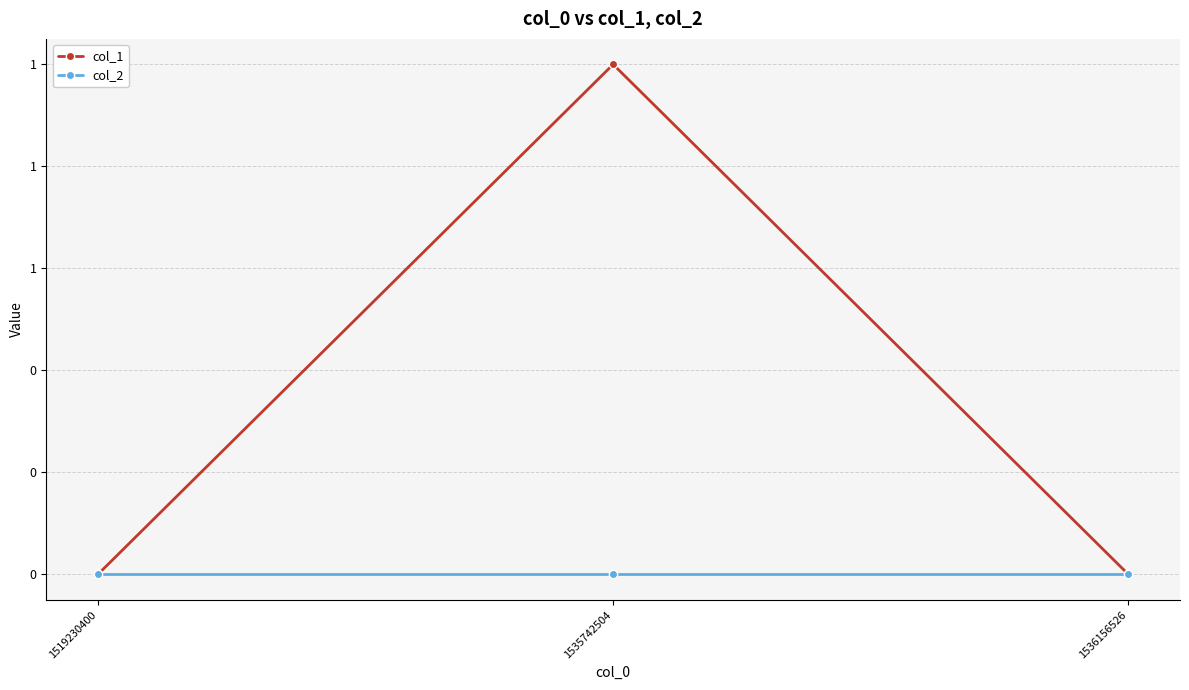

Does the chart have visible grid lines?

Yes